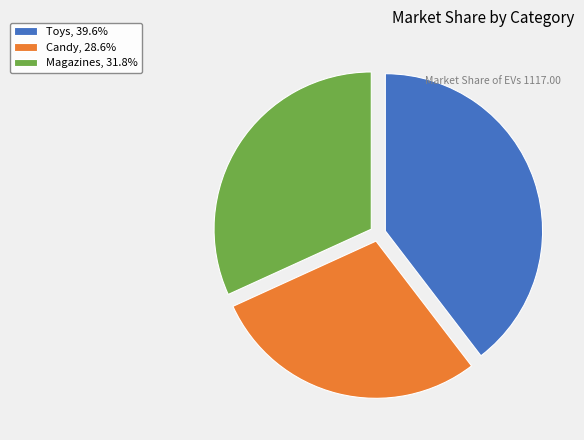

Count the number of slices in the pie.

3